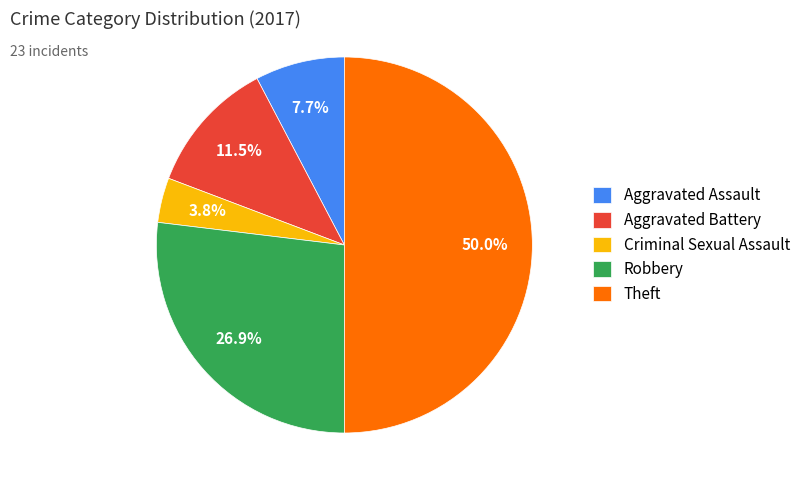

To the nearest percent, what is the difference between the Theft and Robbery slice percentages?

23%